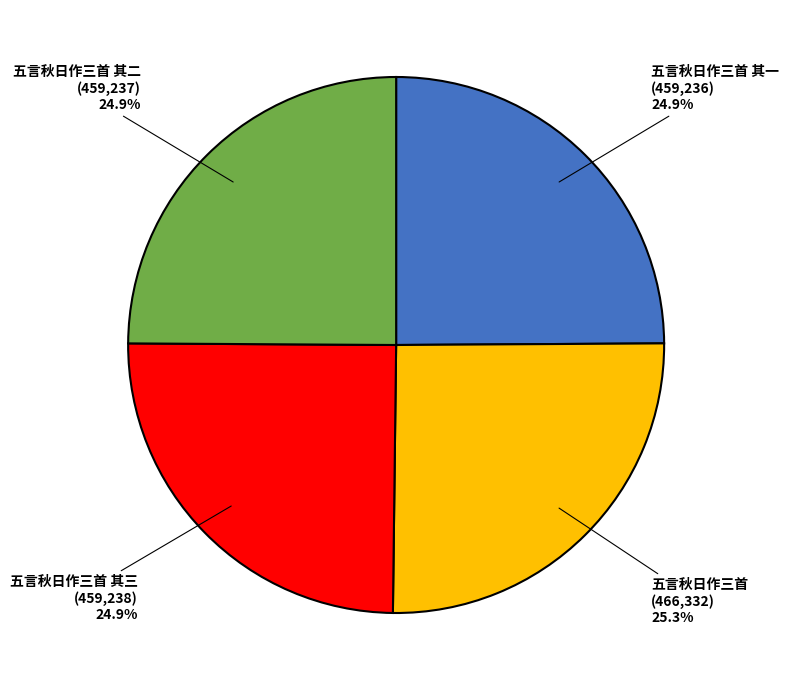

True or false: 五言秋日作三首 其三 accounts for 30% of the total.

False